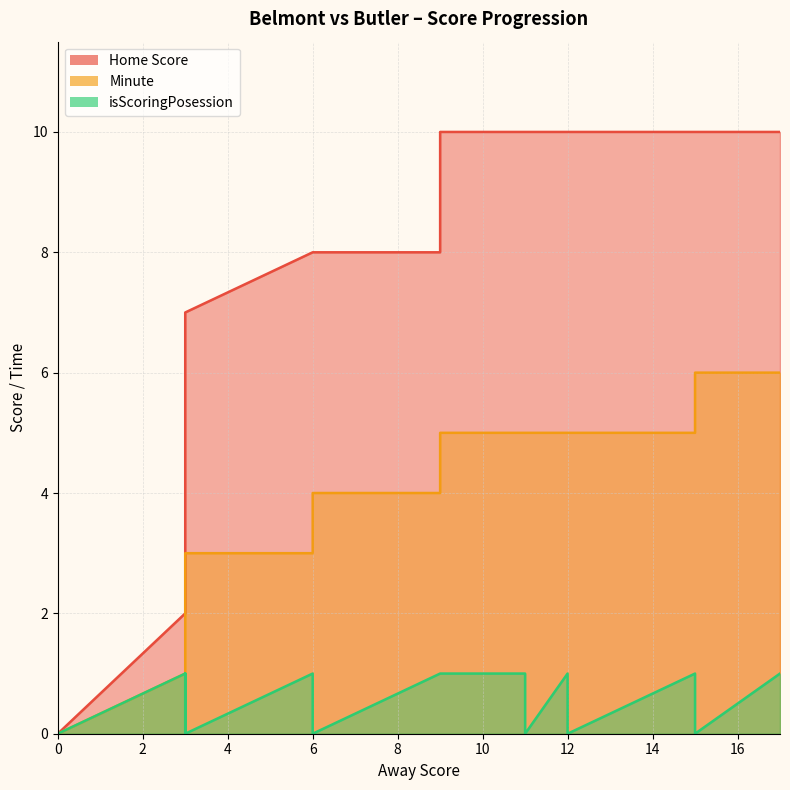

What is the spread (max minus min) of values at 6?

7